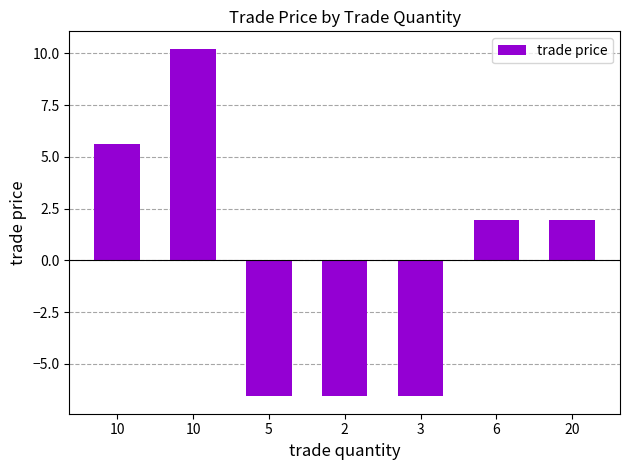

What is the label of the 3rd bar from the right?

3